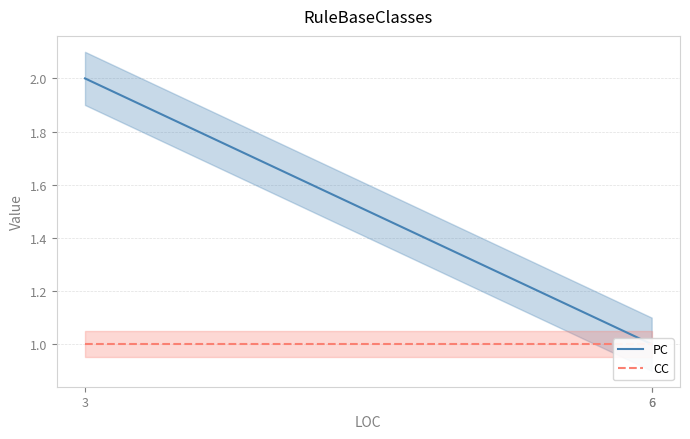

What is the minimum value shown in the chart?

1